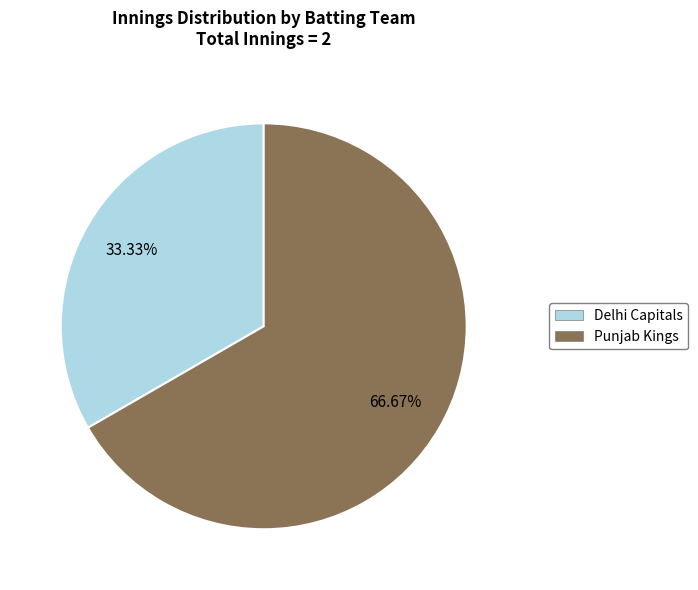

What is the ratio of the value at Delhi Capitals to the value at Punjab Kings?

0.5